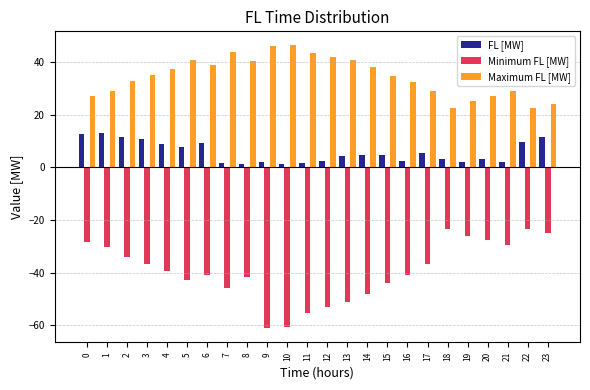

What is the maximum value for Maximum FL [MW]?

46.4